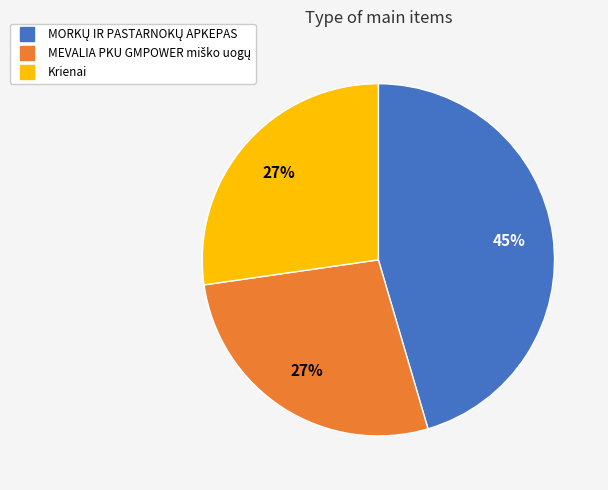

To the nearest percent, what is the average slice percentage?

33%